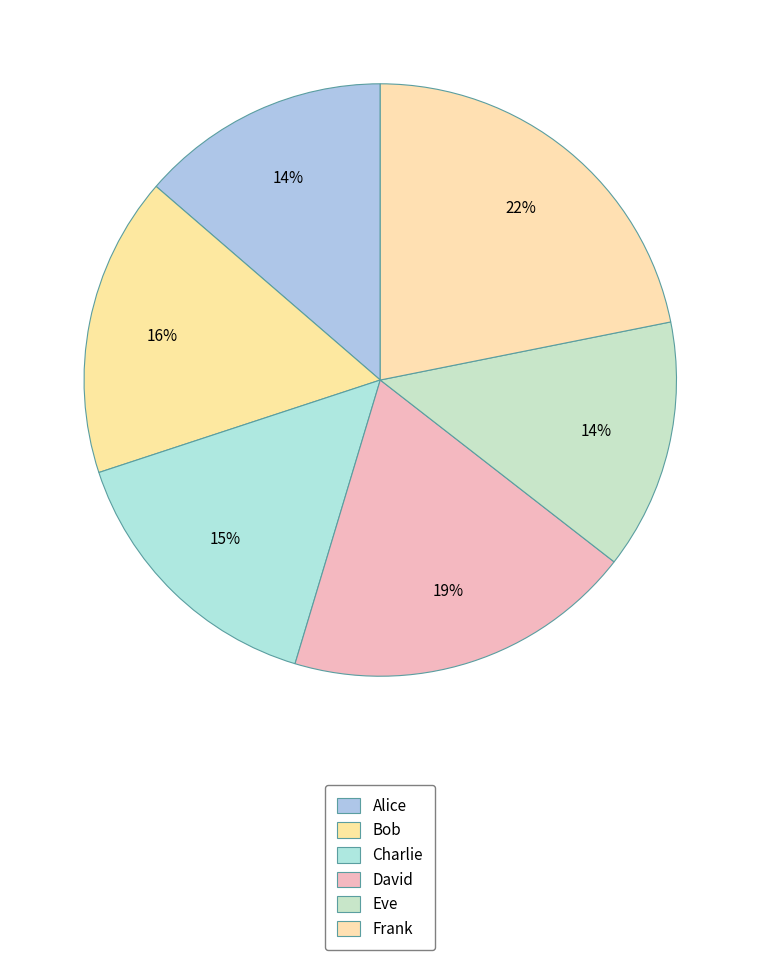

How many segments does this pie chart have?

6